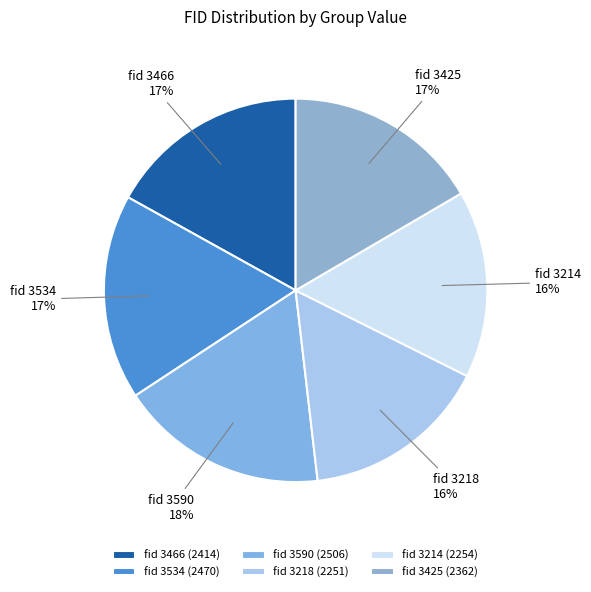

How many slices are in this pie chart?

6